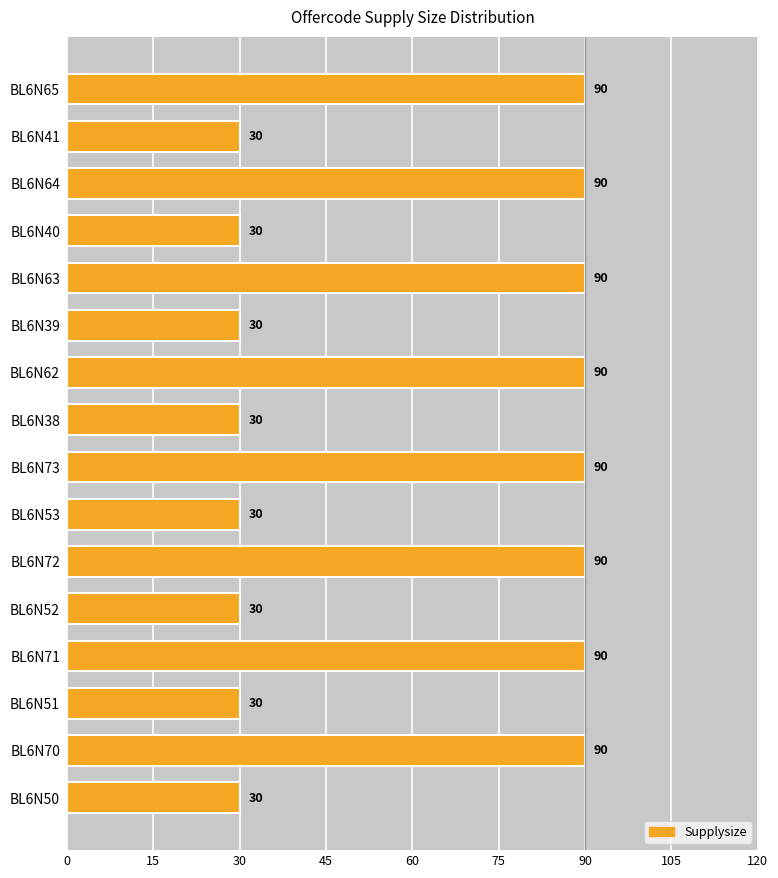

What is the difference between the maximum and minimum values?

60